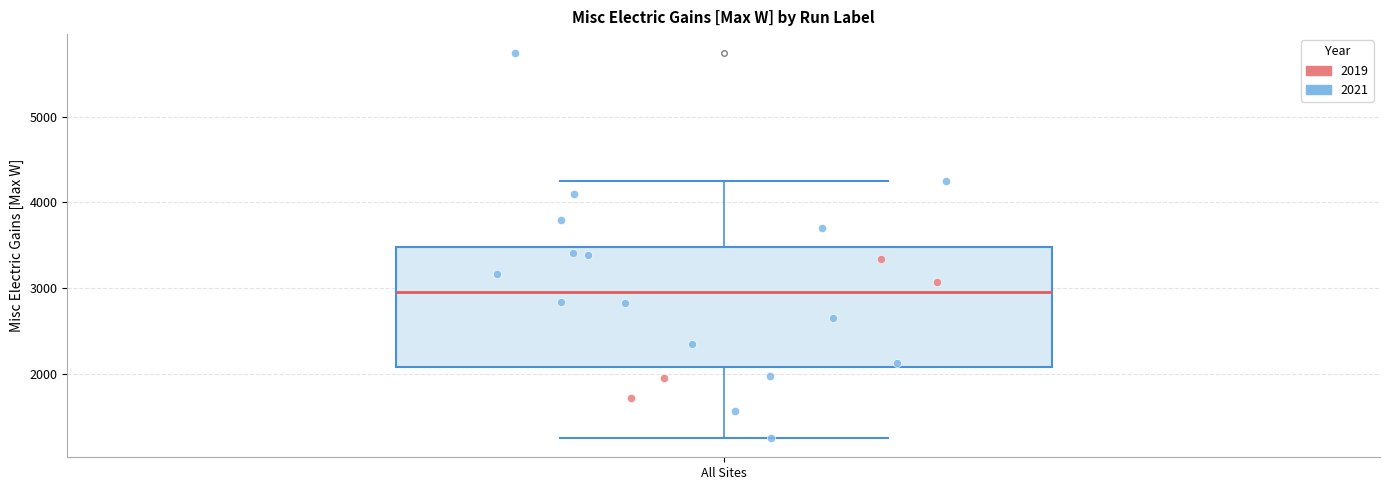

Read this box plot against the y-axis: the position of the median line, the range covered by the box, and the ends of both whiskers. The values are not printed on the chart, so give them approximately, as read against the axis.

median 3000, box 2100 to 3500, whiskers 1300 to 4200